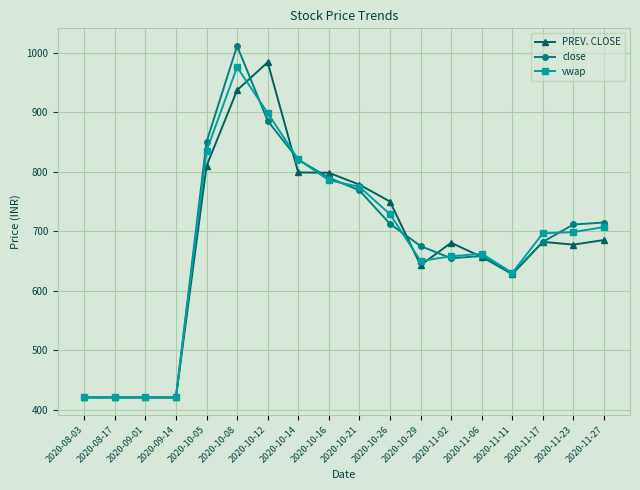

How many values in the close series are below 711?

9